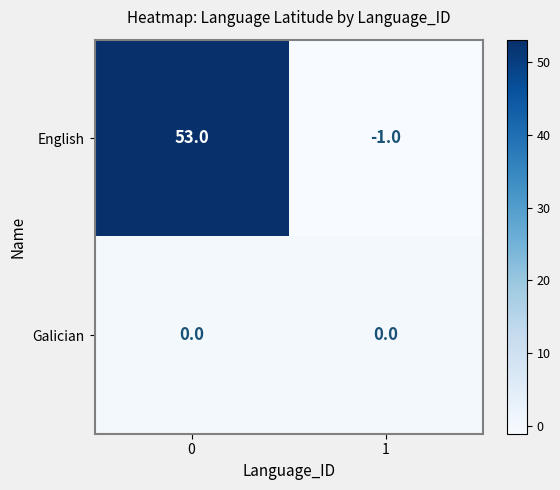

Reading left to right, transcribe all the data shown in this chart.

English: 0=53	1=-1
Galician: 0=0	1=0